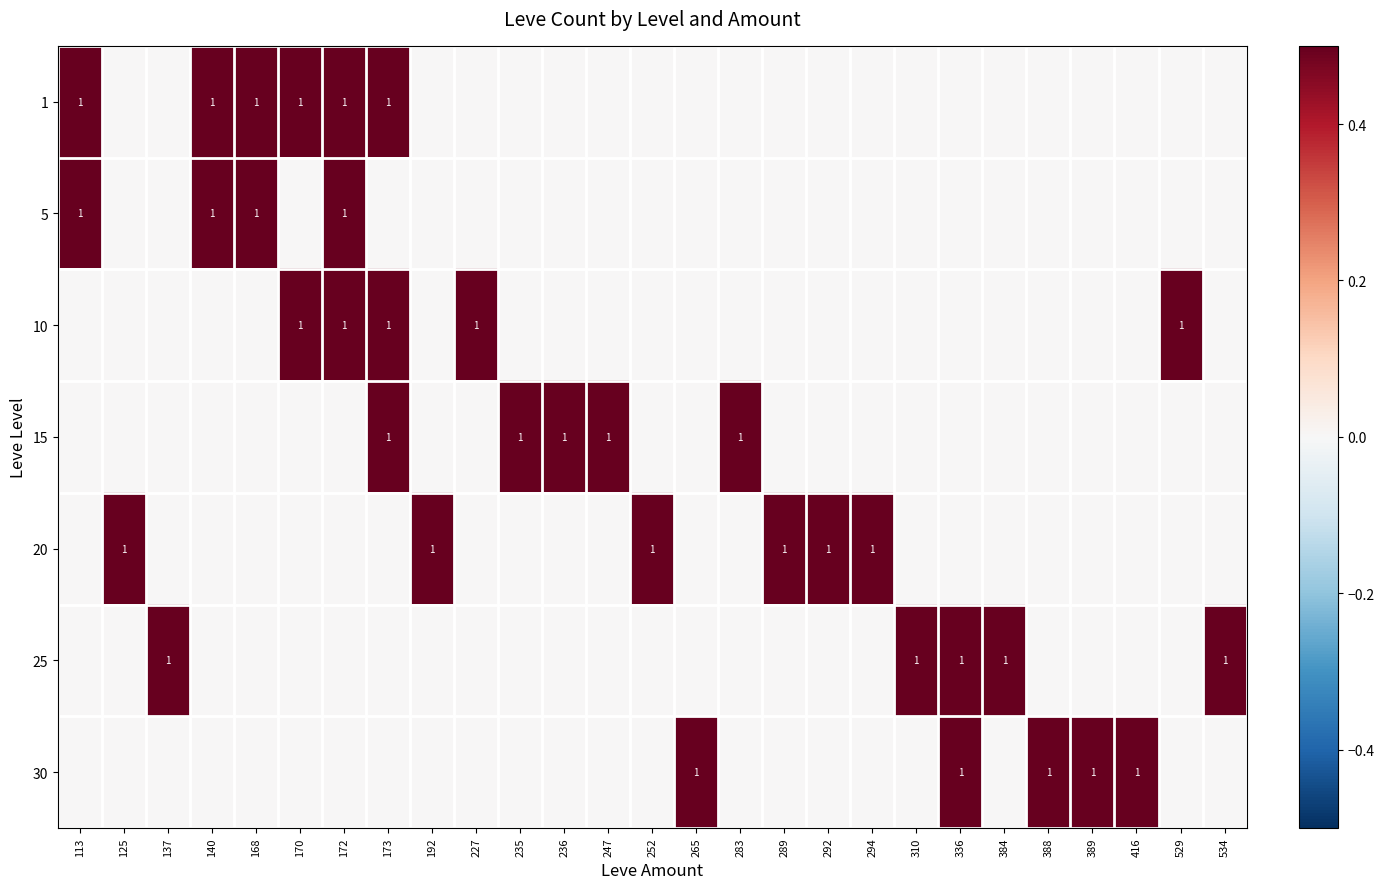

True or false: 10 has a value of 0.3 at 125.

False